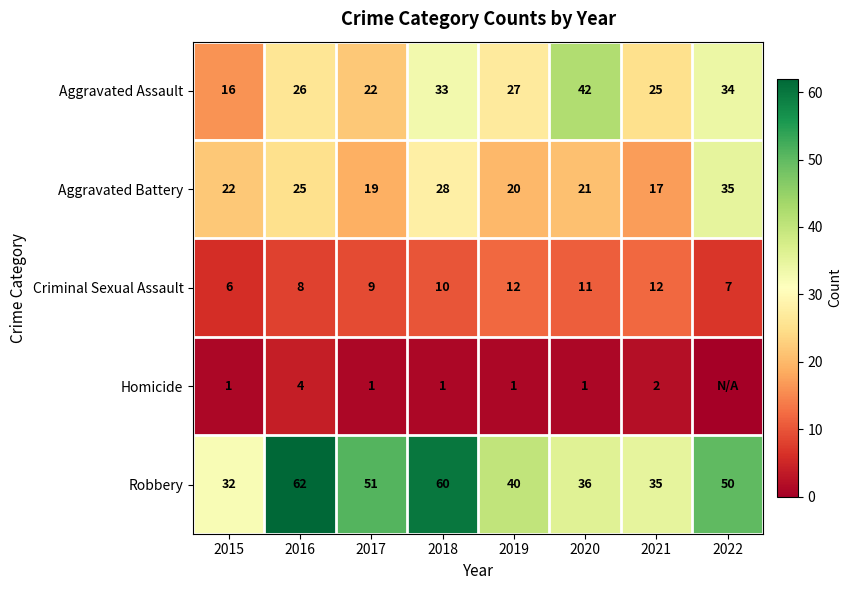

Is it true that Aggravated Battery equals 21 at 2020?

True